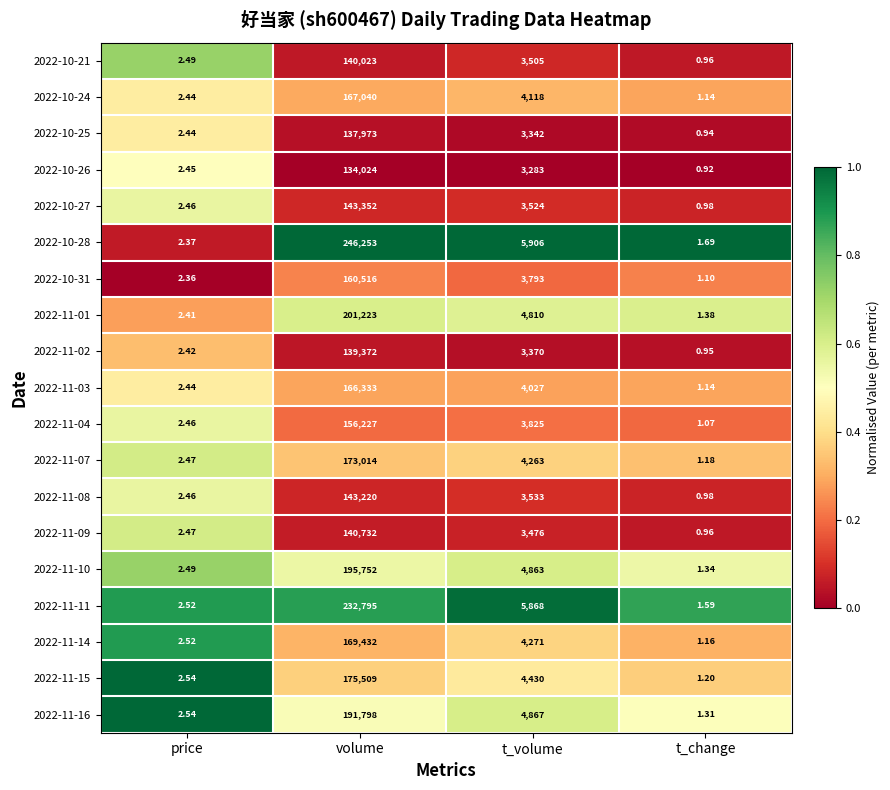

Rank the categories by 2022-10-21 value from highest to lowest.

volume, t_volume, price, t_change